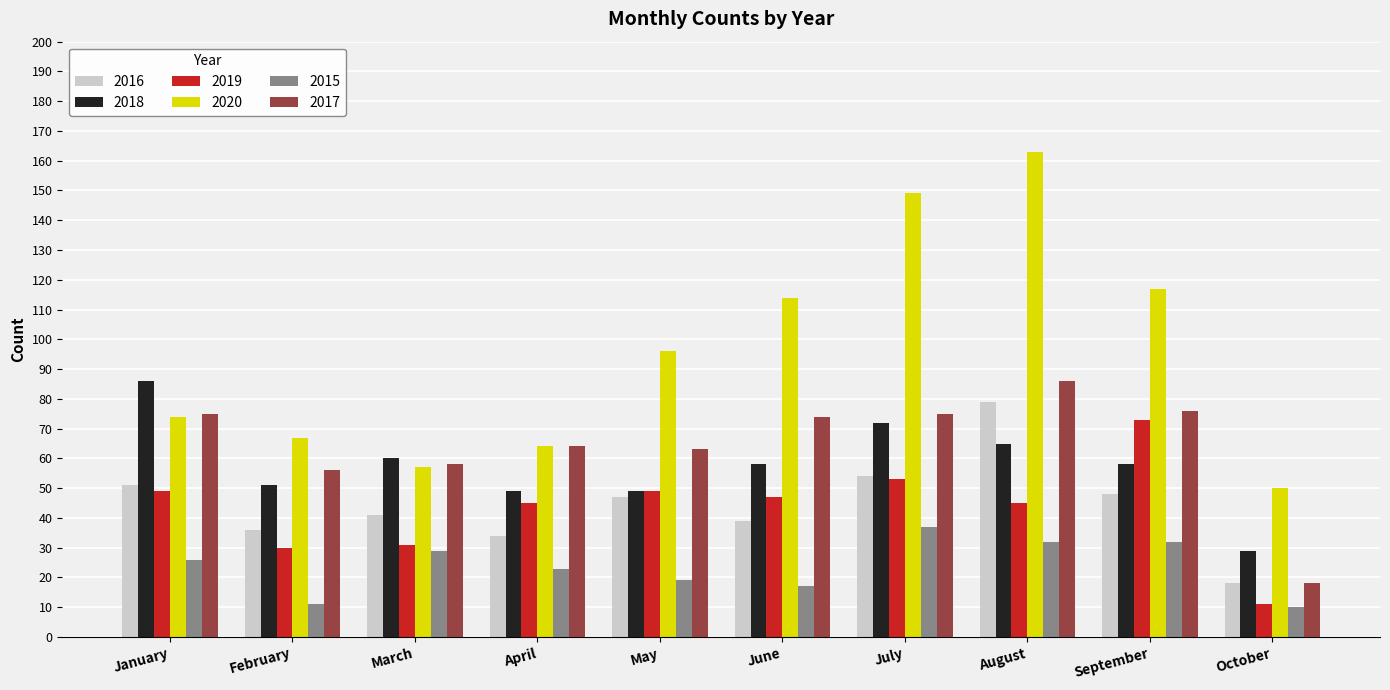

What is the average value of the 2018 series?

58